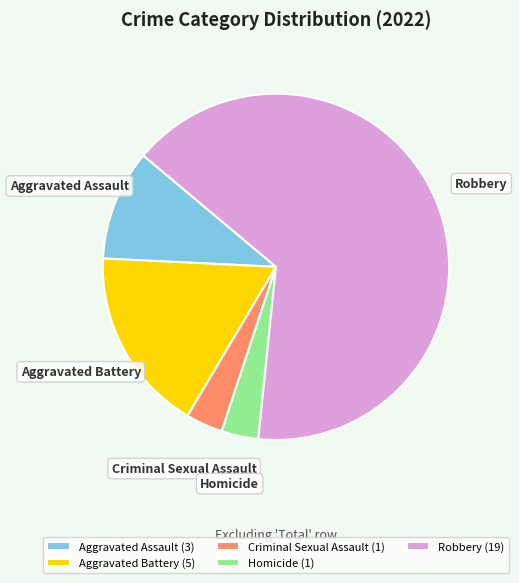

The Homicide slice represents 3% of the pie. True or false?

True